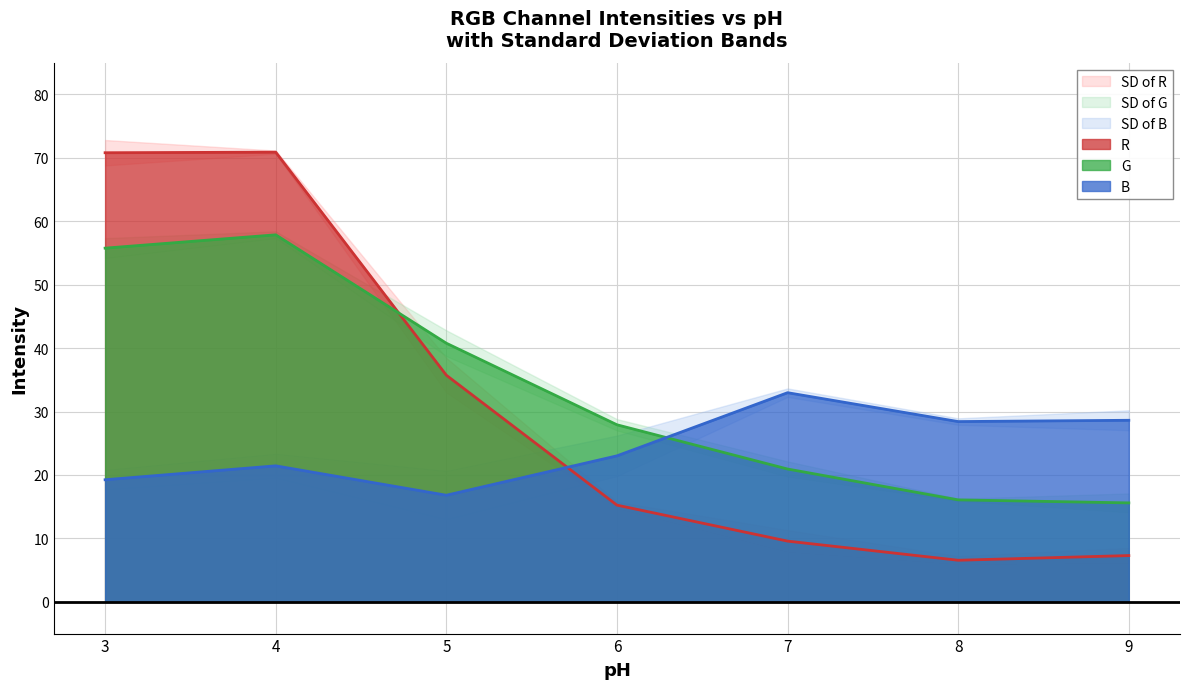

Rank the categories by G value from lowest to highest.

9, 8, 7, 6, 5, 3, 4